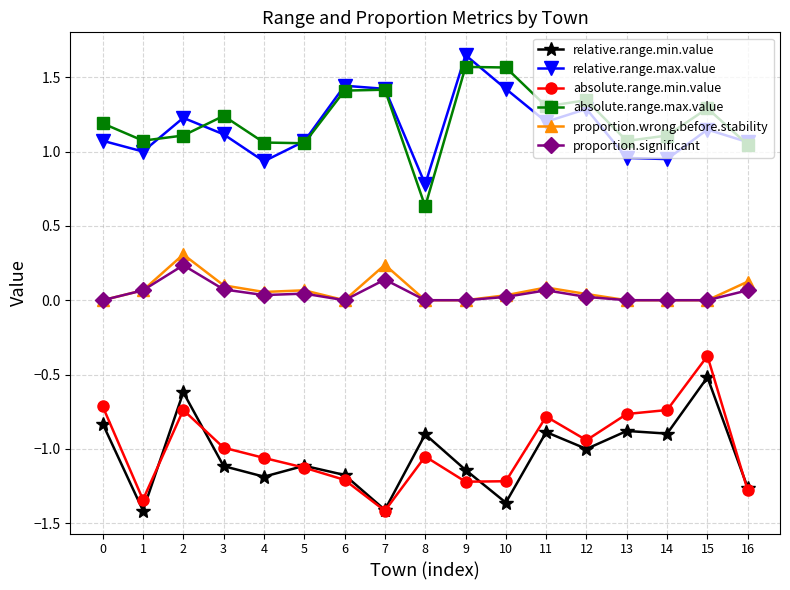

At which label does absolute.range.min.value reach its minimum?

7